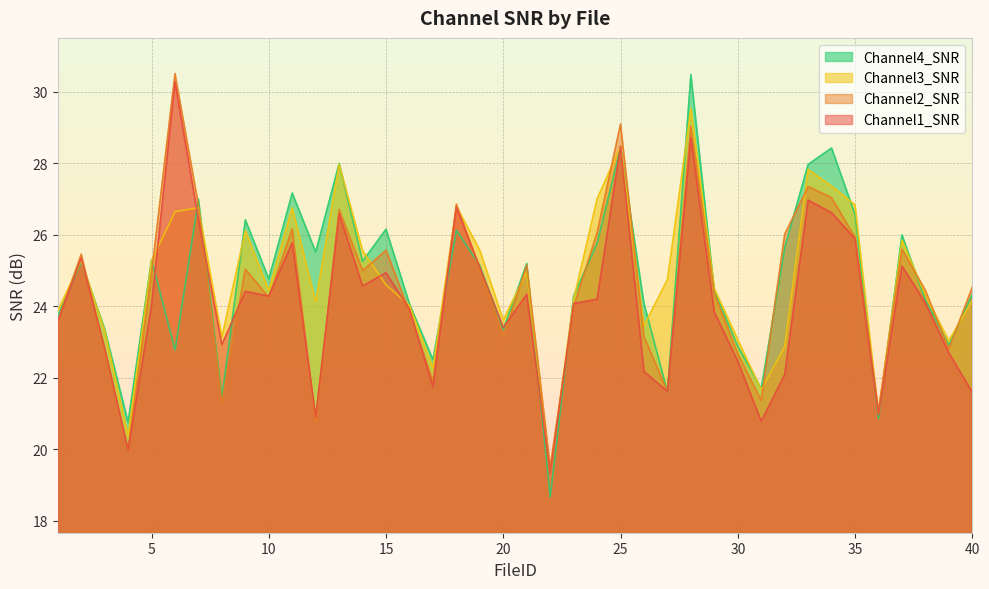

How many values in the Channel2_SNR series are below 24?

16